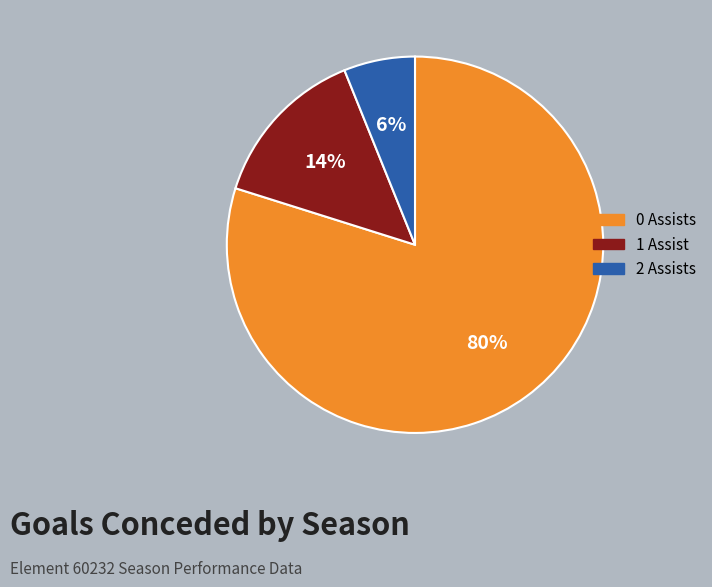

To the nearest percent, what is the difference between the largest and smallest slice percentages?

74%